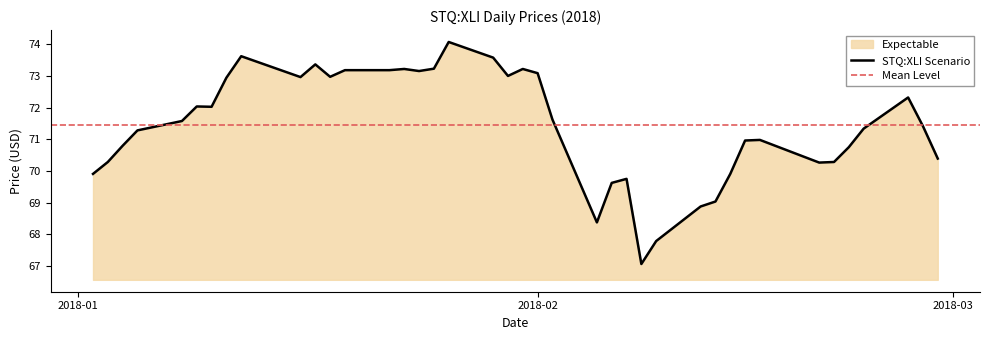

What is the minimum value shown in the chart?

67.1